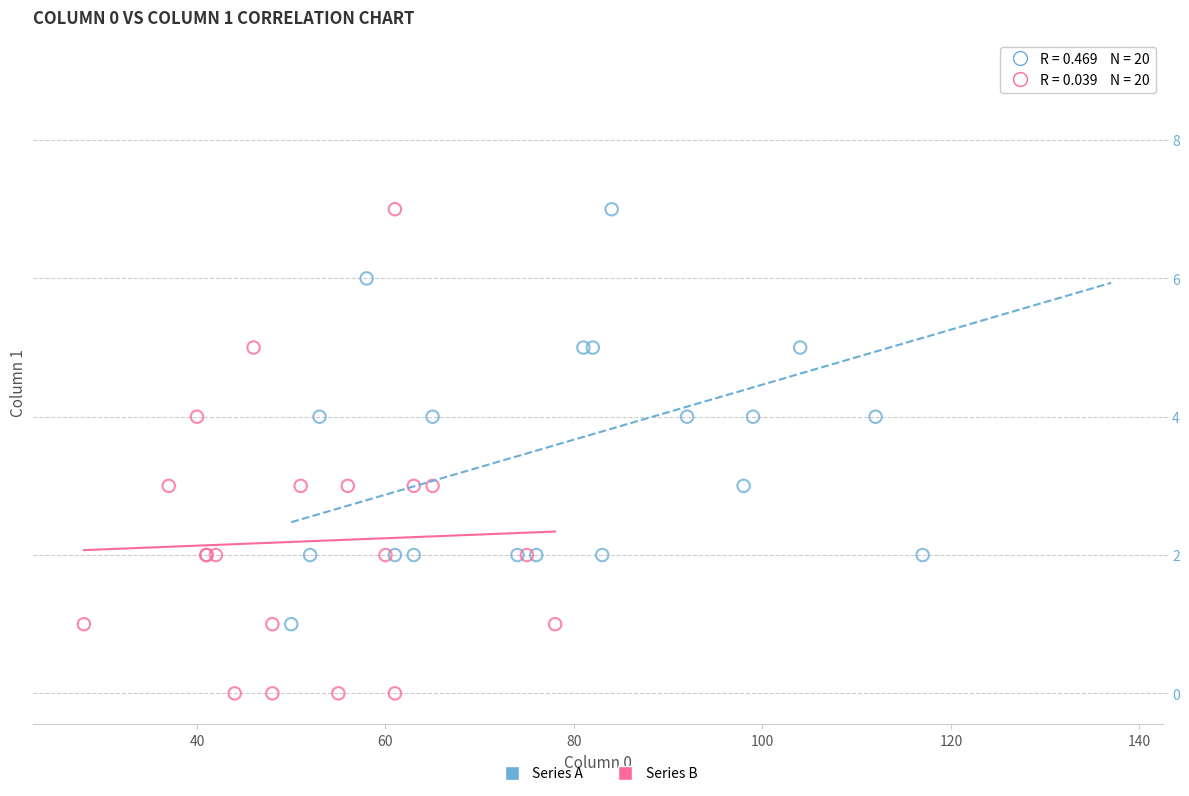

Which series has the largest Y range (max minus min)?

Series A